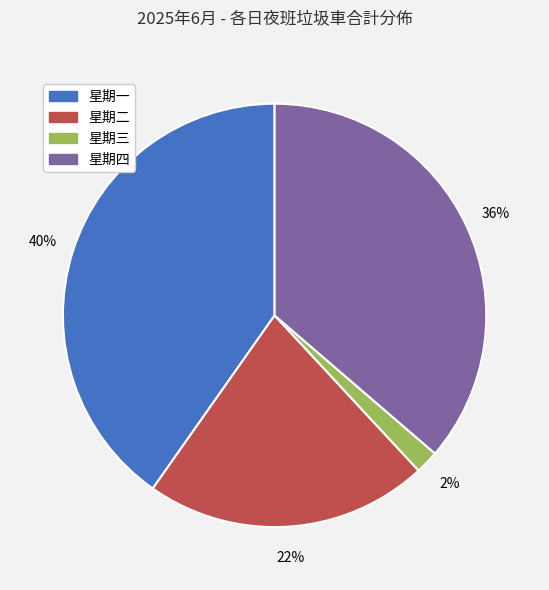

Is the sum of 星期三 and 星期四 greater than half?

No